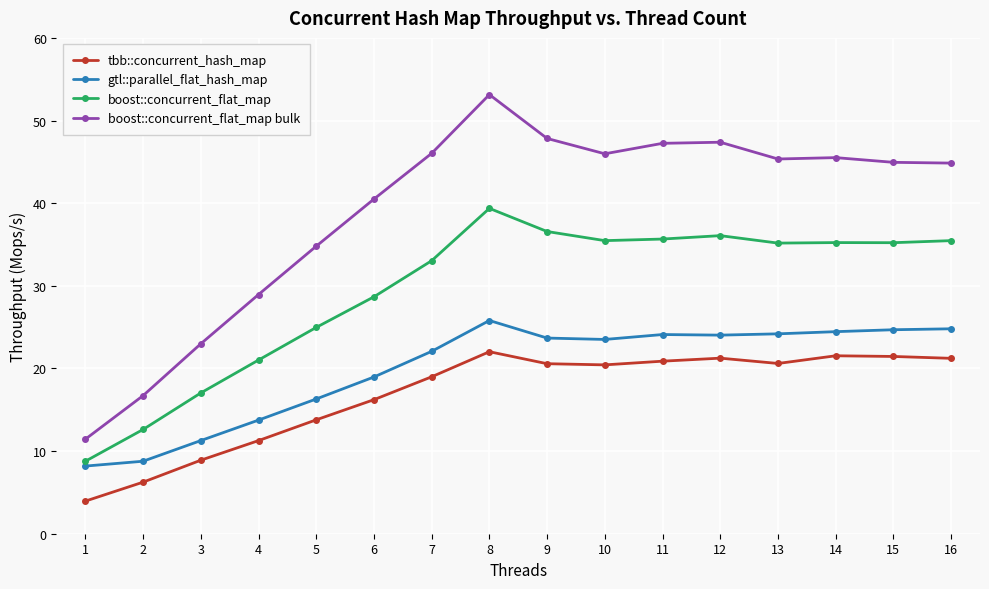

What is the minimum value shown in the chart?

3.9